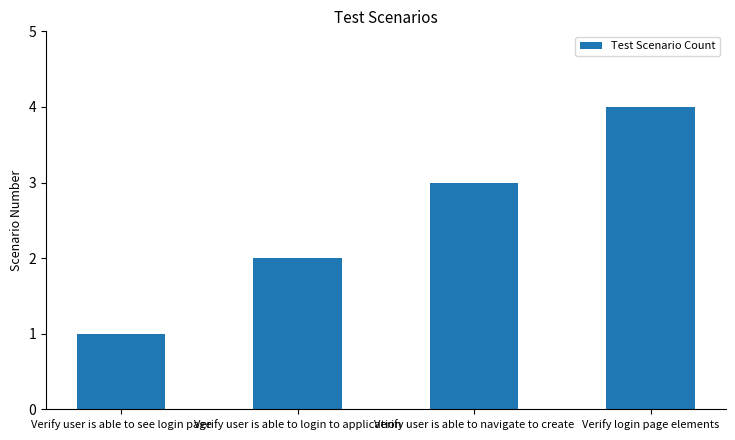

What is the label of the 4th bar from the right?

Verify user is able to see login page